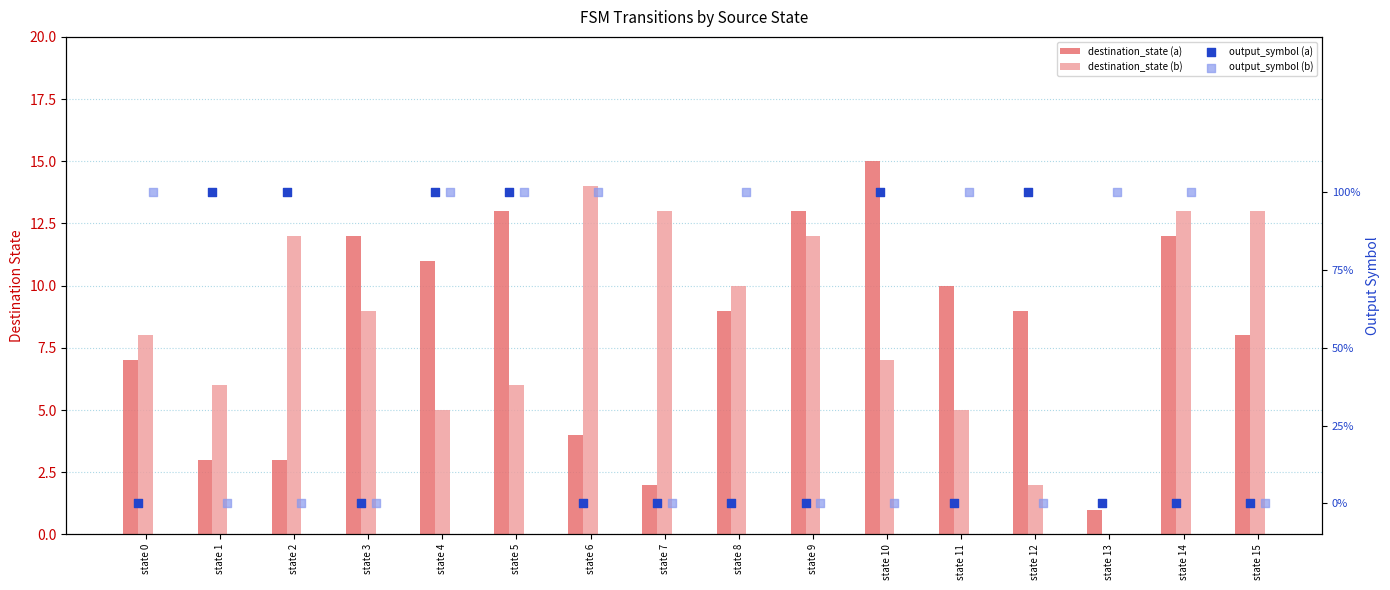

At how many categories does at least one series exceed 7?

14